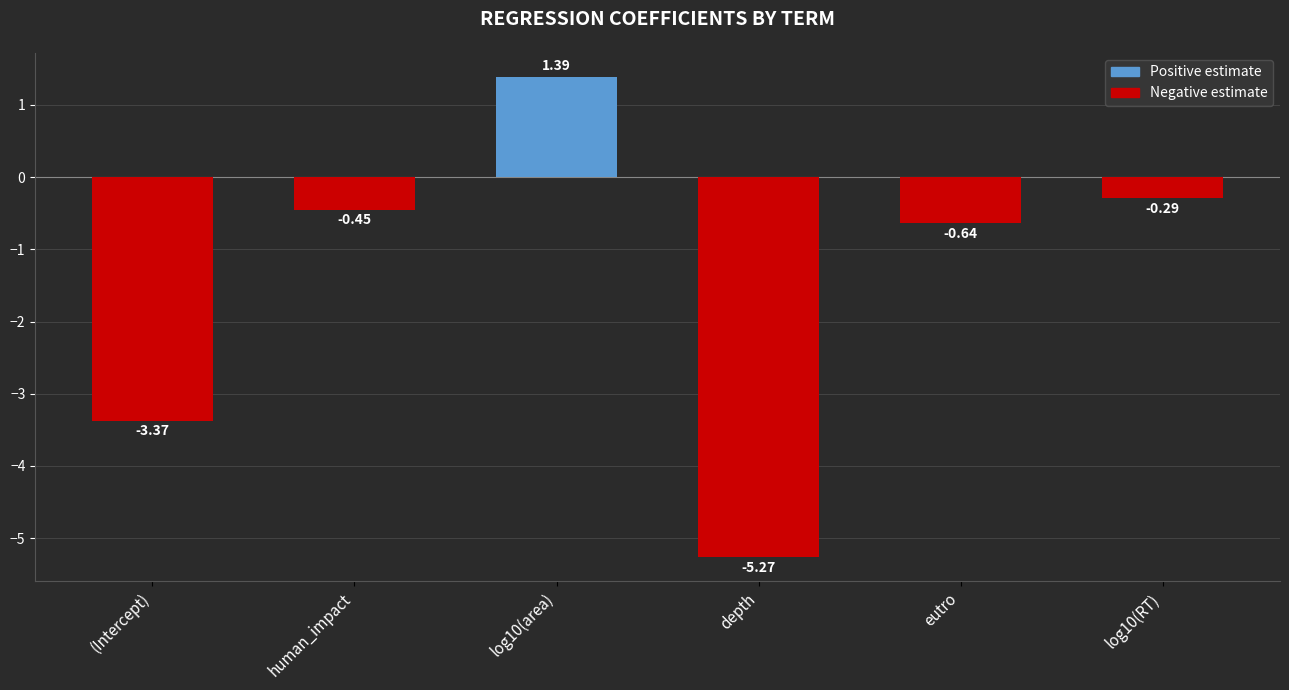

How many categories are shown in the chart?

6